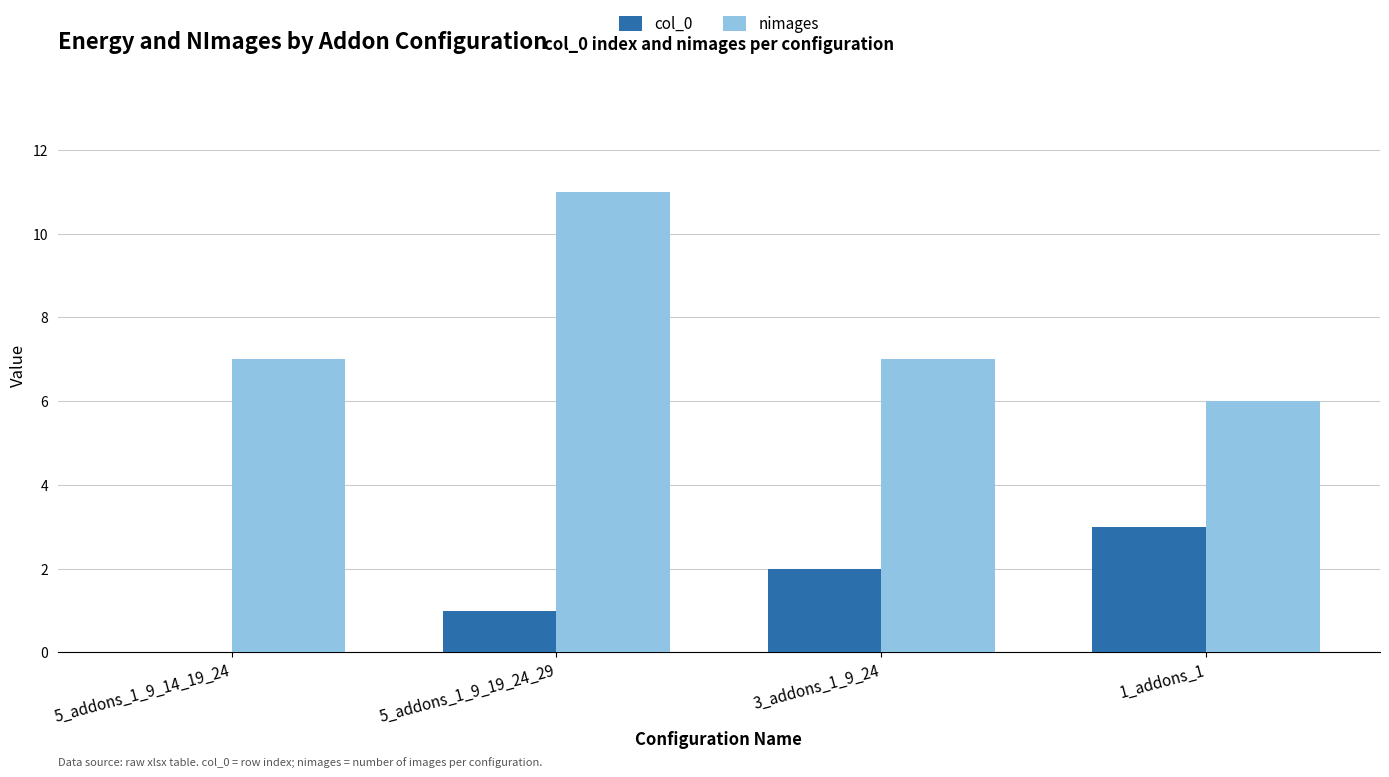

Which series has the largest total across all categories?

nimages